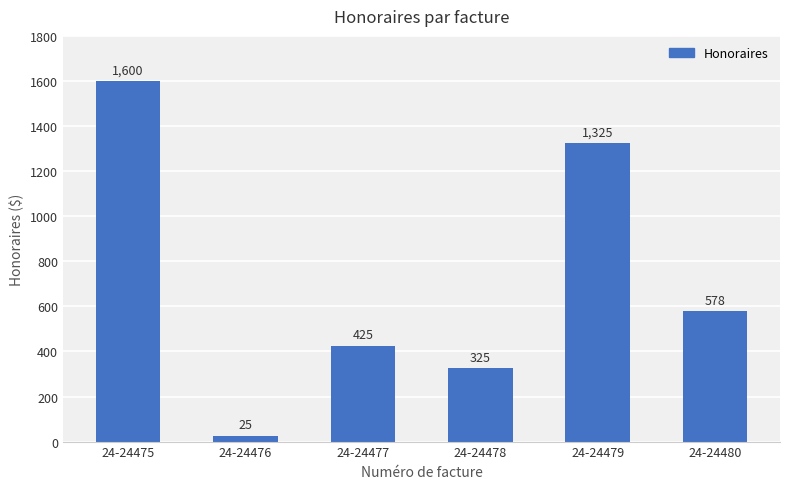

The value at 24-24479 is 1325.0. True or false?

True